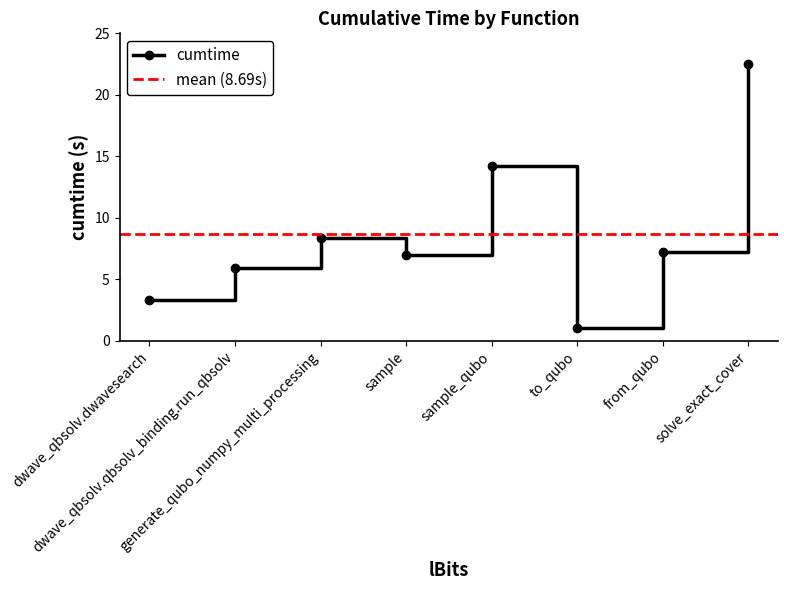

The chart shows a value of 1.0 at to_qubo. True or false?

True